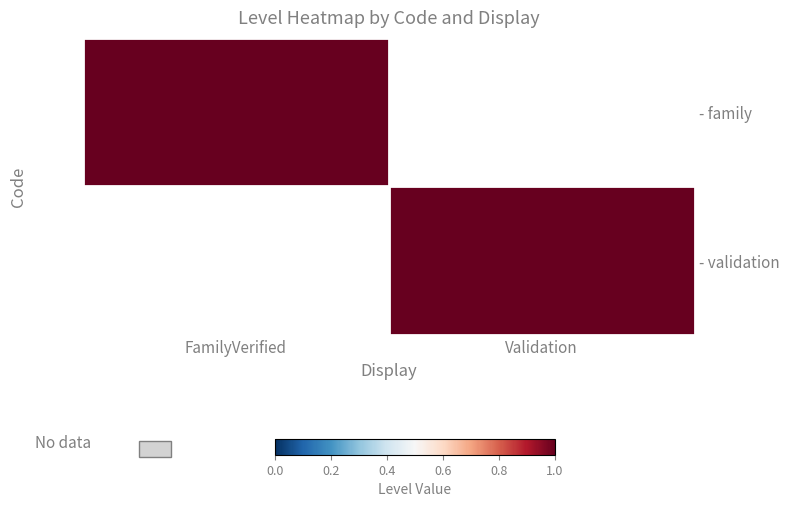

Reading right to left, list all the values displayed in this chart.

- family: Validation=0	FamilyVerified=1
- validation: Validation=1	FamilyVerified=0